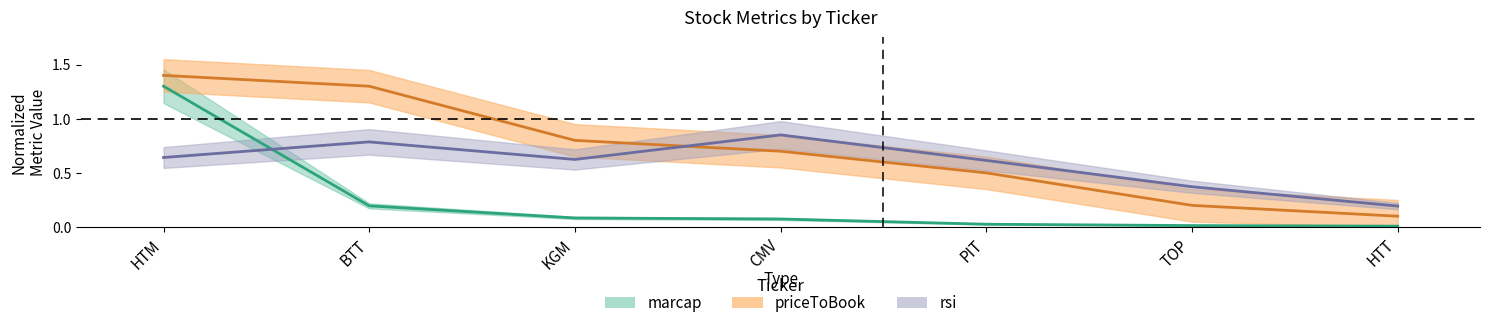

What is the sum of the rsi values at CMV and TOP?

1.2